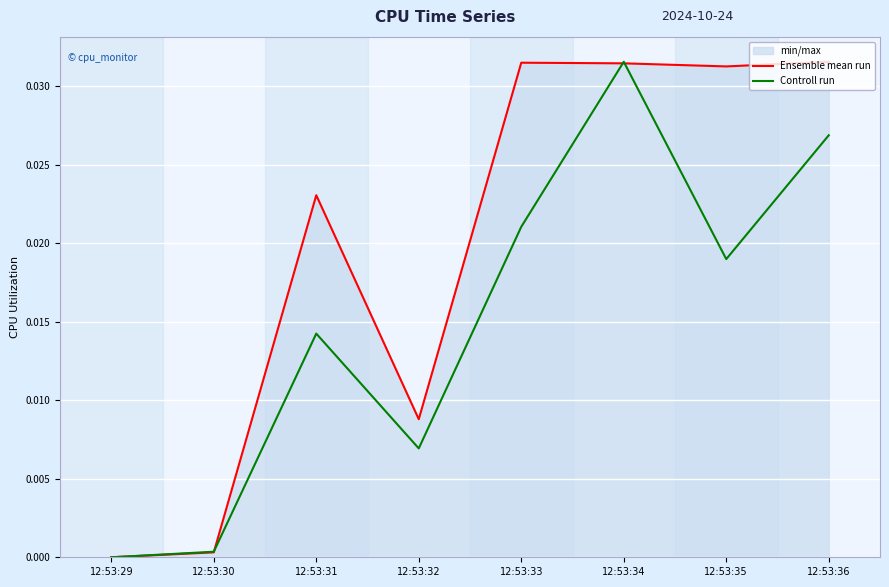

What are all the series names shown in the legend?

Ensemble mean run, Controll run